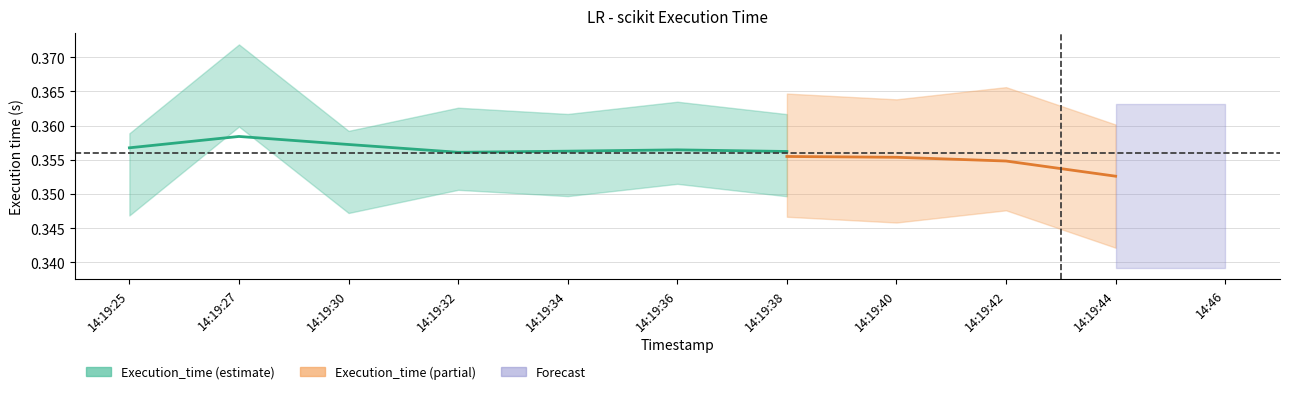

Which label corresponds to the largest value in the chart?

14:19:27